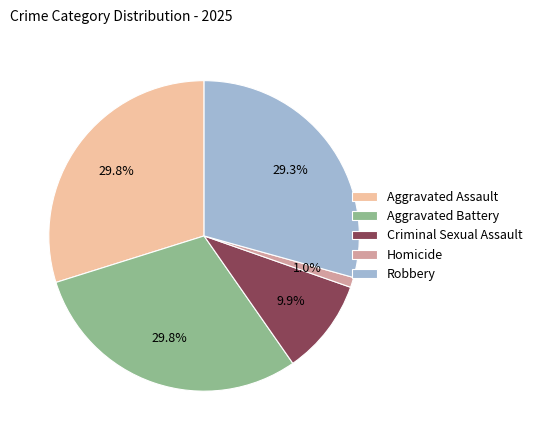

True or false: Aggravated Assault accounts for 38% of the total.

False